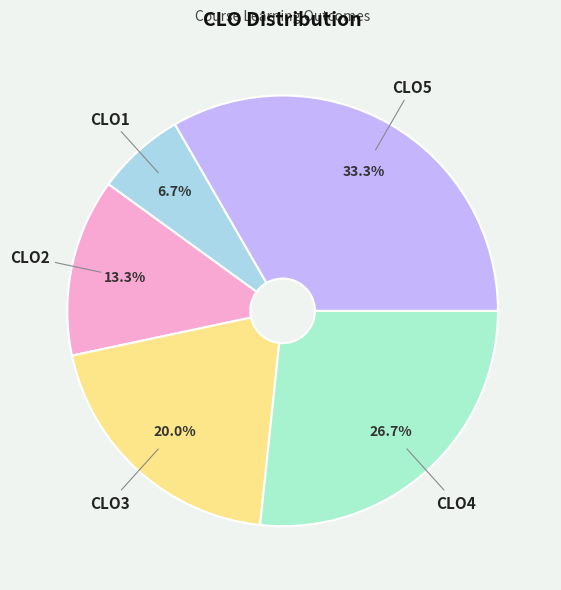

Count the number of slices in the pie.

5